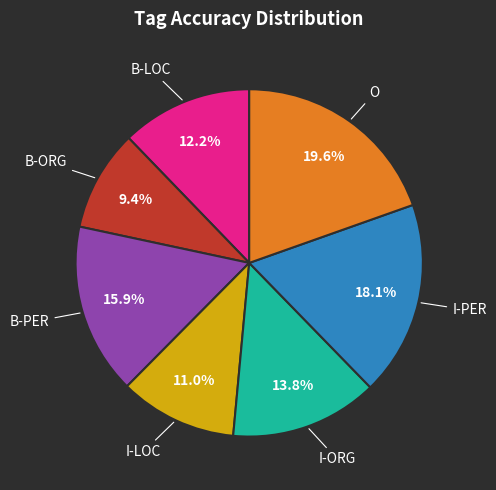

Is there any slice that represents more than half of the pie?

No